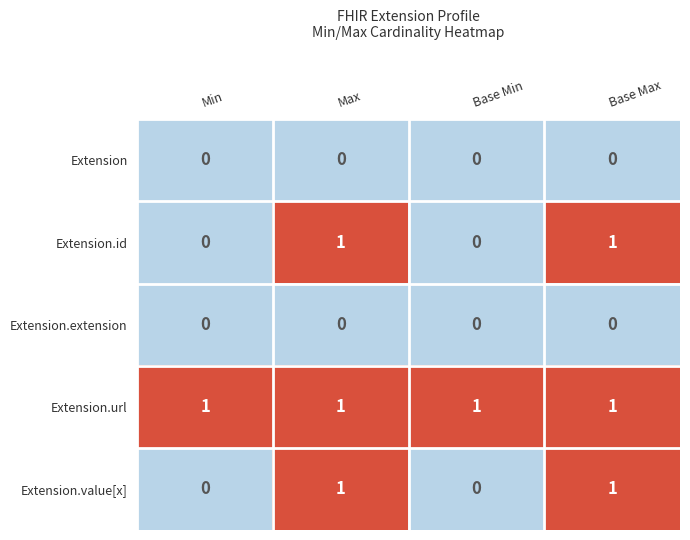

At how many categories does at least one series exceed 0?

4